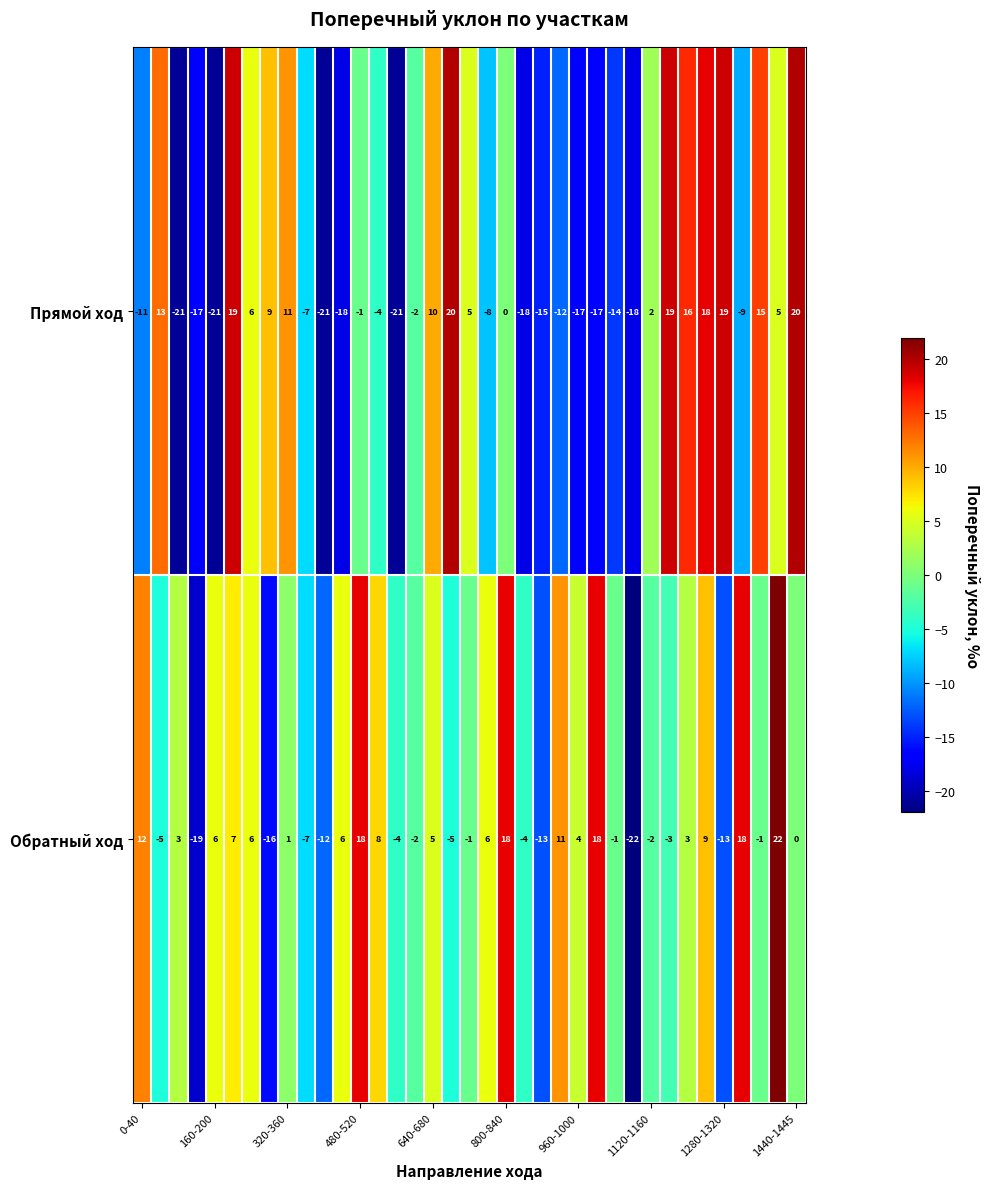

What is the difference between the maximum and minimum values in the Прямой ход series?

41